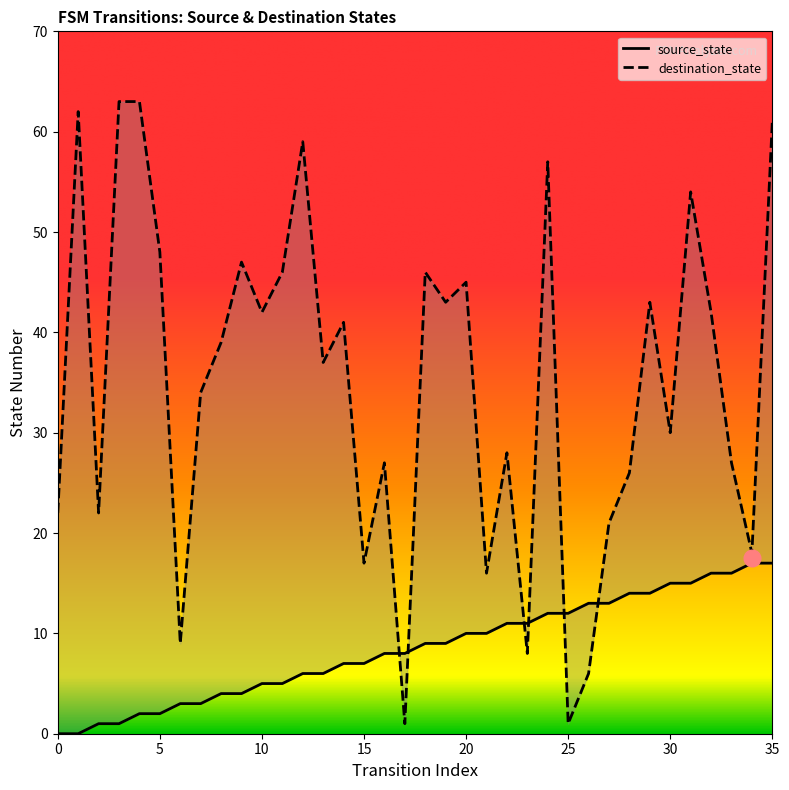

How many values in the destination_state series are below 39?

18